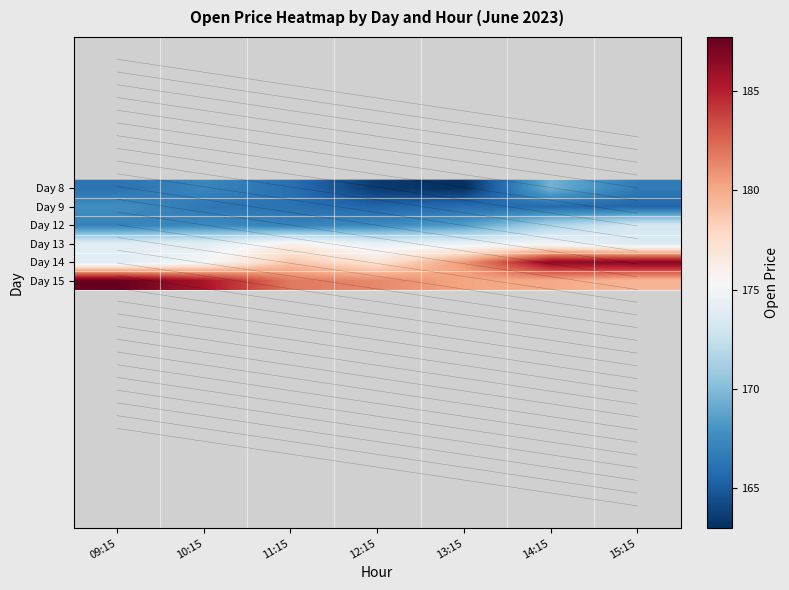

At which category is the sum across all series the highest?

14:15